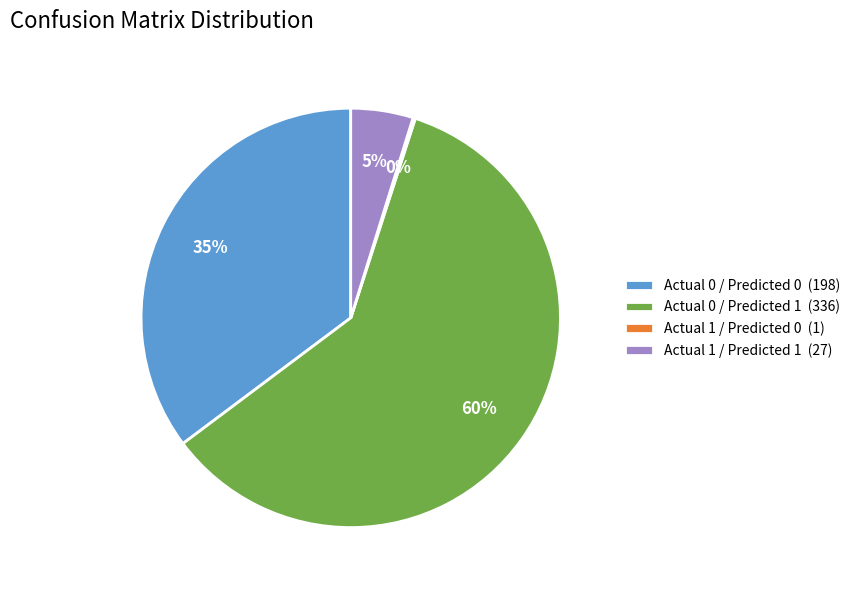

Is it true that Actual 0 / Predicted 1 is 60% of the pie?

True